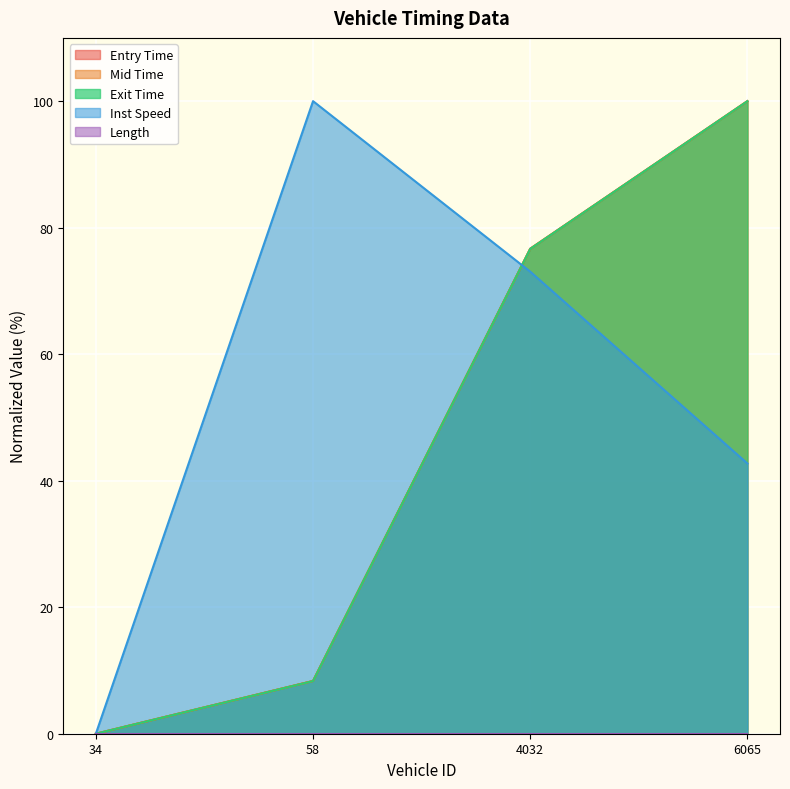

Reading left to right, list all the values displayed in this chart.

entry: 34.0=0.0	58.0=8.3	4032.0=76.7	6065.0=100.0
mid: 34.0=0.0	58.0=8.3	4032.0=76.7	6065.0=100.0
instspeed: 34.0=0.0	58.0=100.0	4032.0=73.0	6065.0=42.7
exit: 34.0=0.0	58.0=8.3	4032.0=76.7	6065.0=100.0